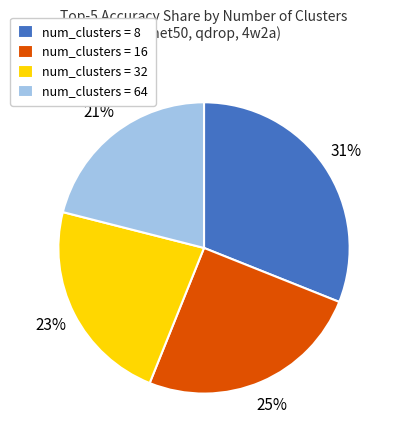

To the nearest percent, what percentage of the pie is num_clusters = 32?

23%